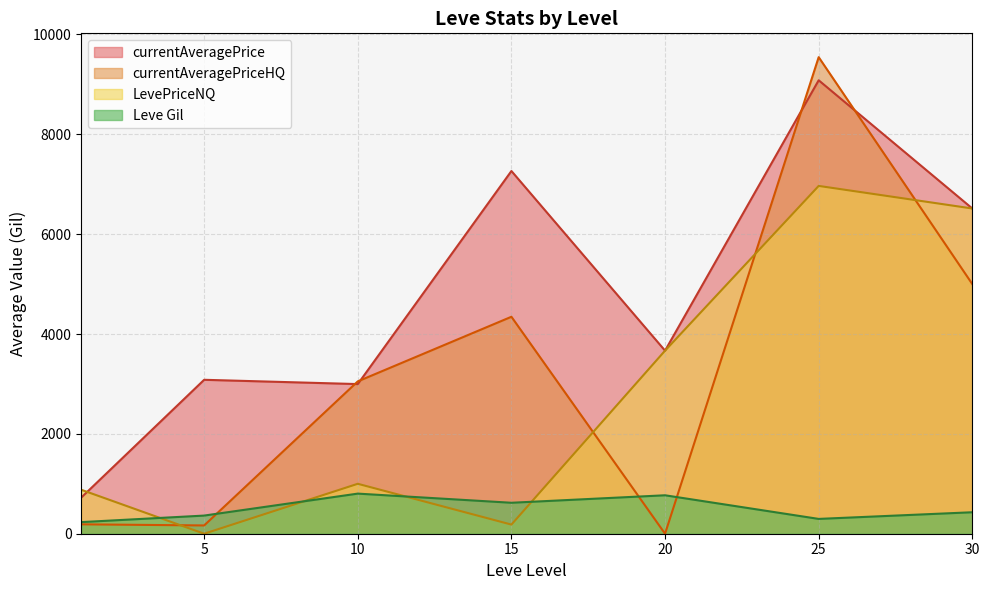

At which category is the sum across all series the highest?

25